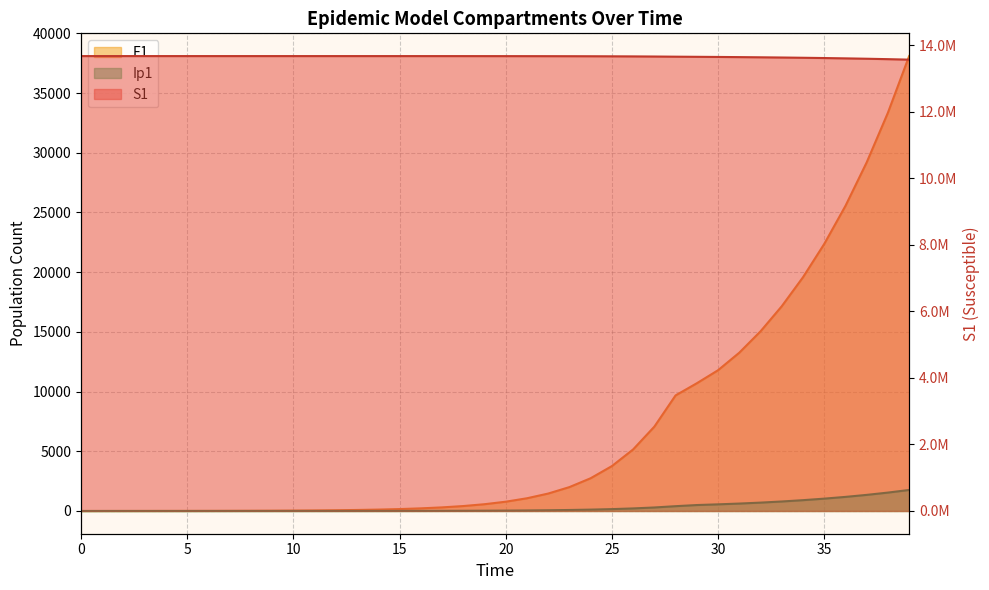

The S1 series shows 13678495.0 at 3. True or false?

True